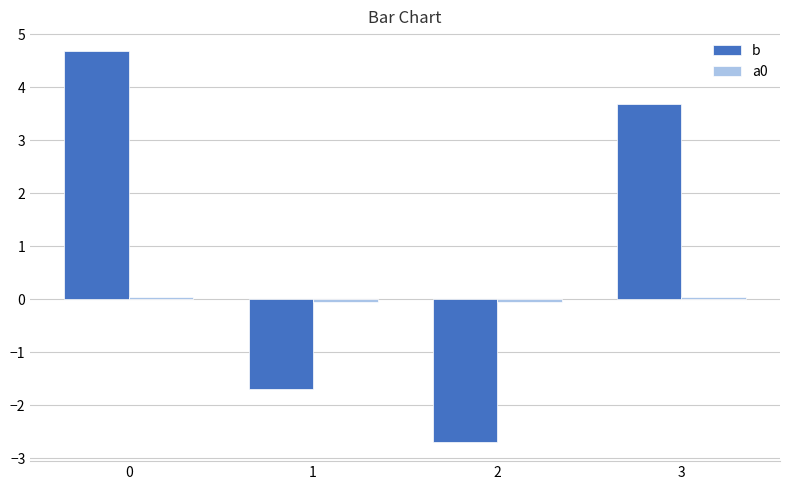

What is the difference between the maximum and minimum values in the b series?

7.4